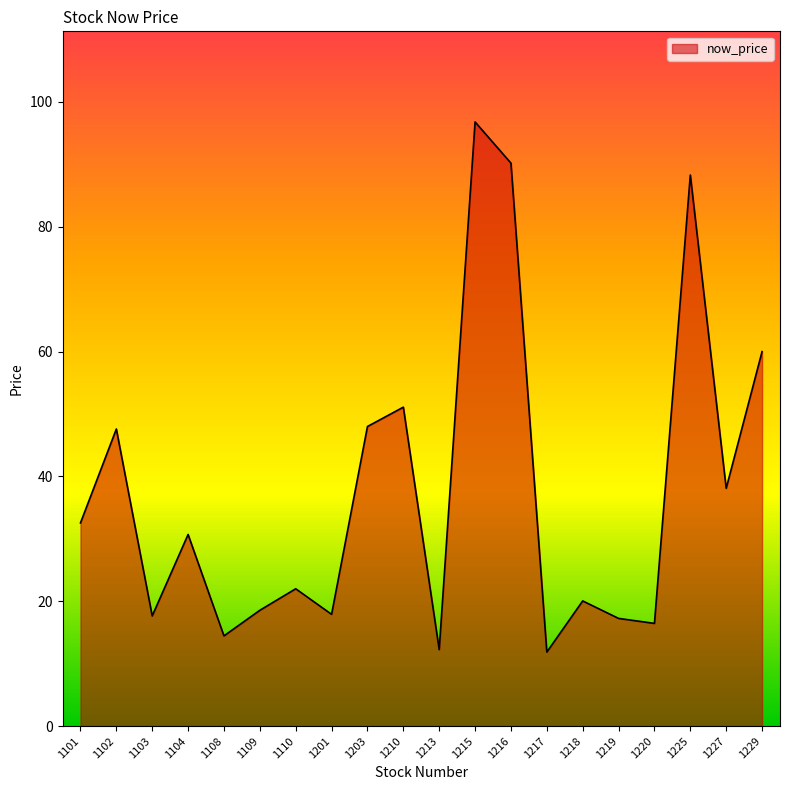

Is it true that the value at 1110 is 35.2?

False